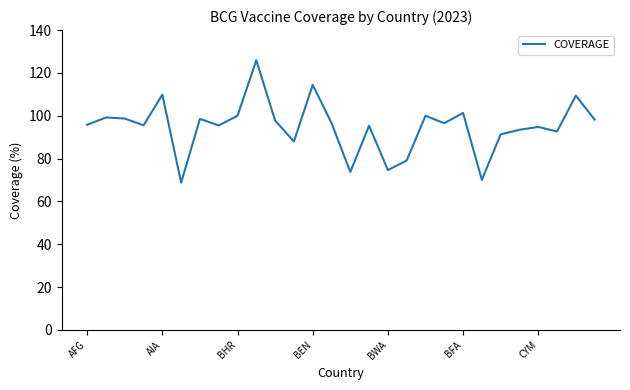

What is the difference between the maximum and minimum values?

57.1